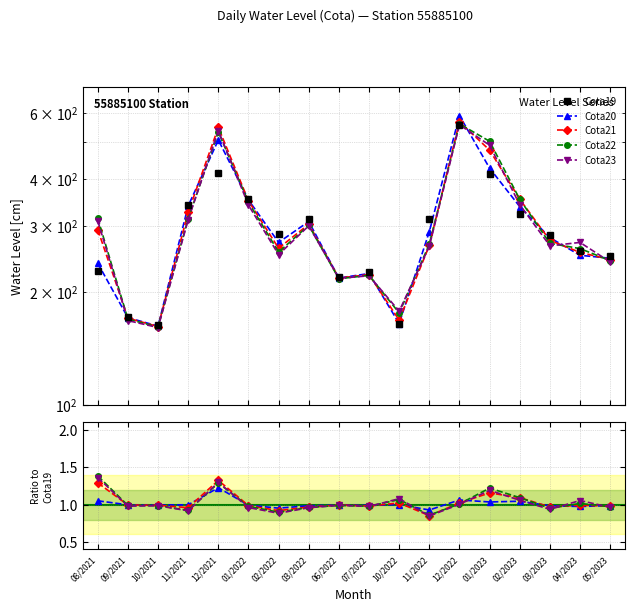

Is the value of Cota19 at 08/2021 greater than the value of Cota21 at 10/2022?

Yes